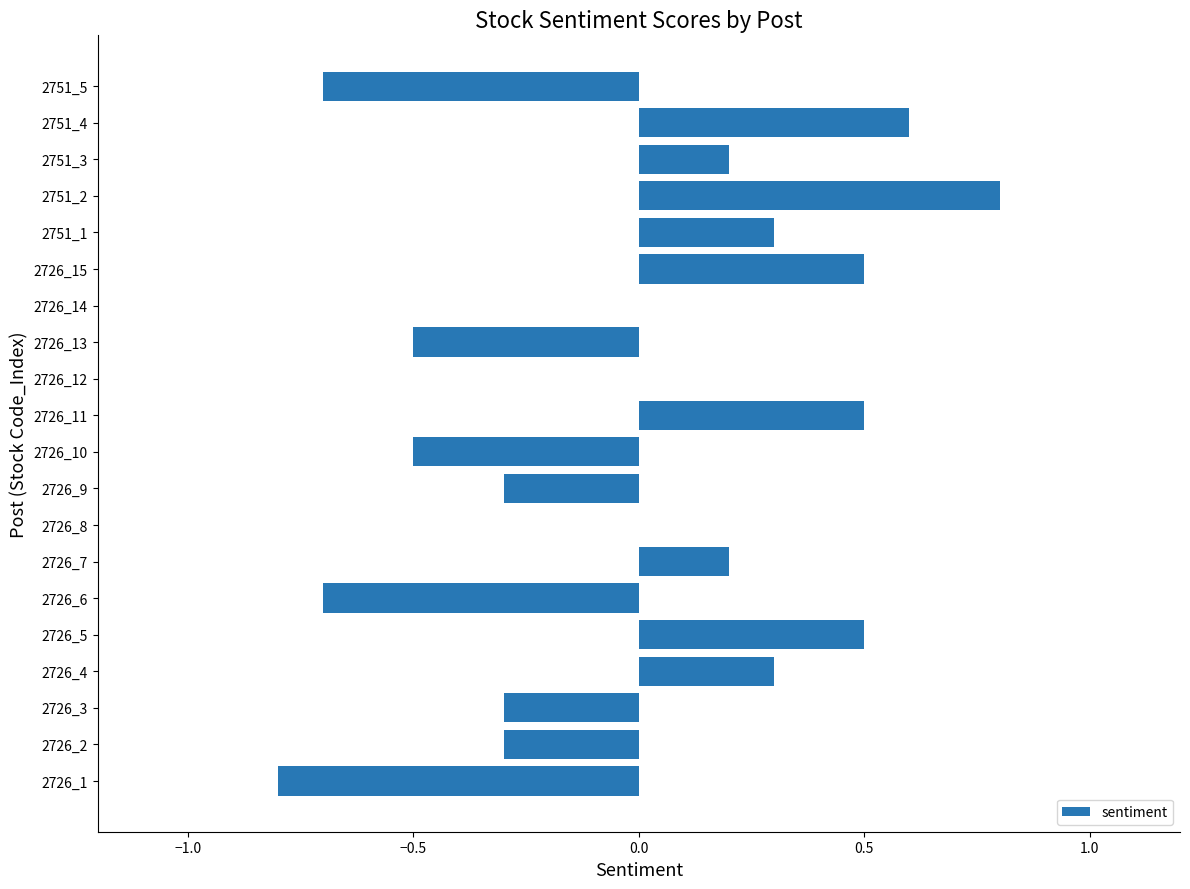

True or false: the data shows 0.5 at 2726_11.

True